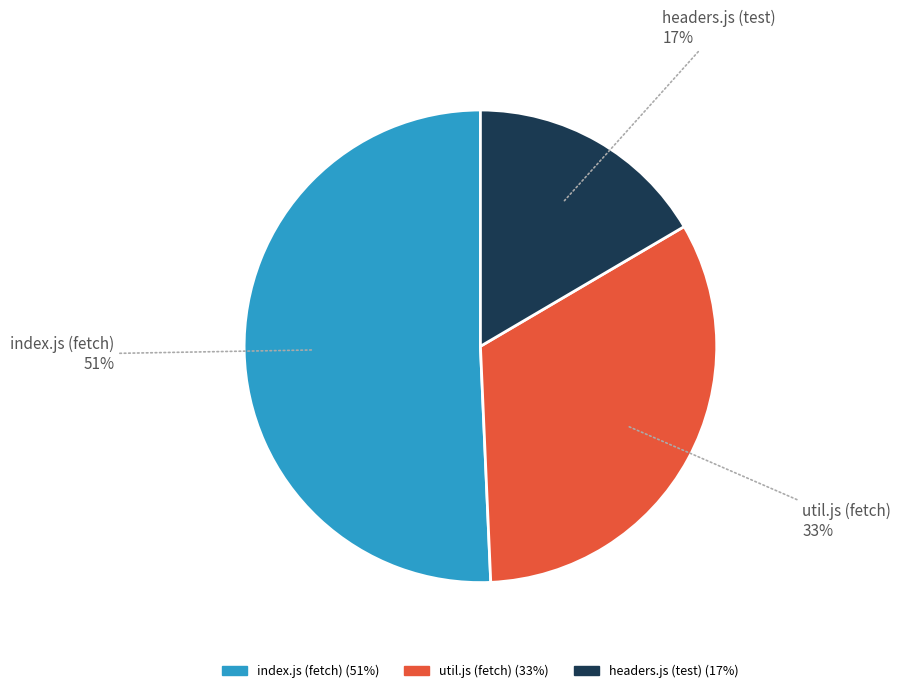

Is it true that headers.js (test) is 2% of the pie?

False